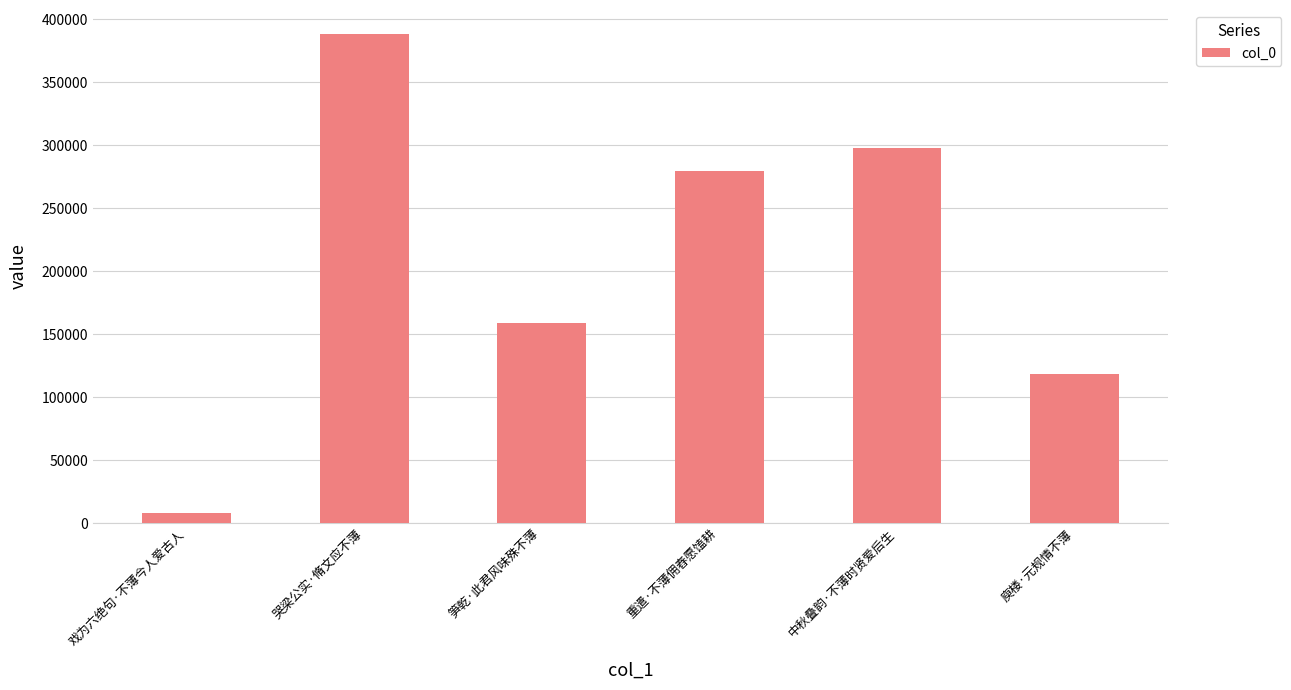

Rank the categories by value from lowest to highest.

戏为六绝句·不薄今人爱古人, 庾楼·元规情不薄, 笋乾·此君风味殊不薄, 重遣·不薄佣舂愿馌耕, 中秋叠韵·不薄时贤爱后生, 哭梁公实·脩文应不薄